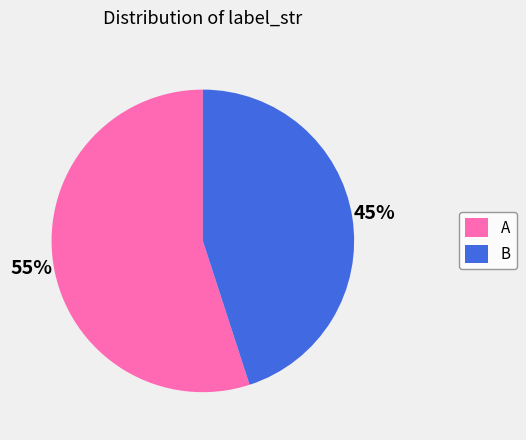

To the nearest percent, what percentage of the pie is B?

45%